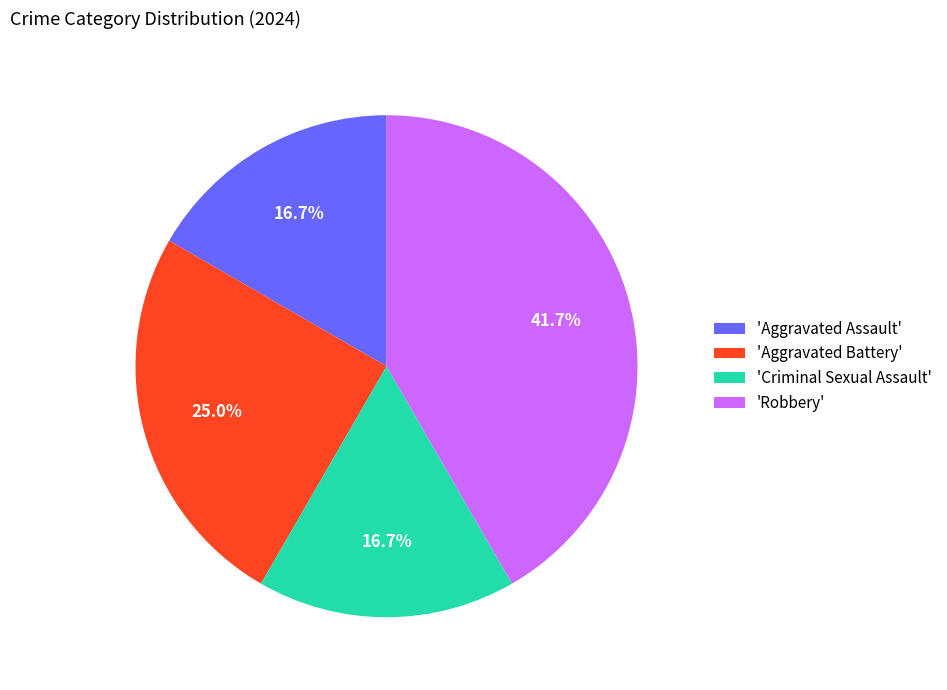

Is there any slice that represents more than half of the pie?

No